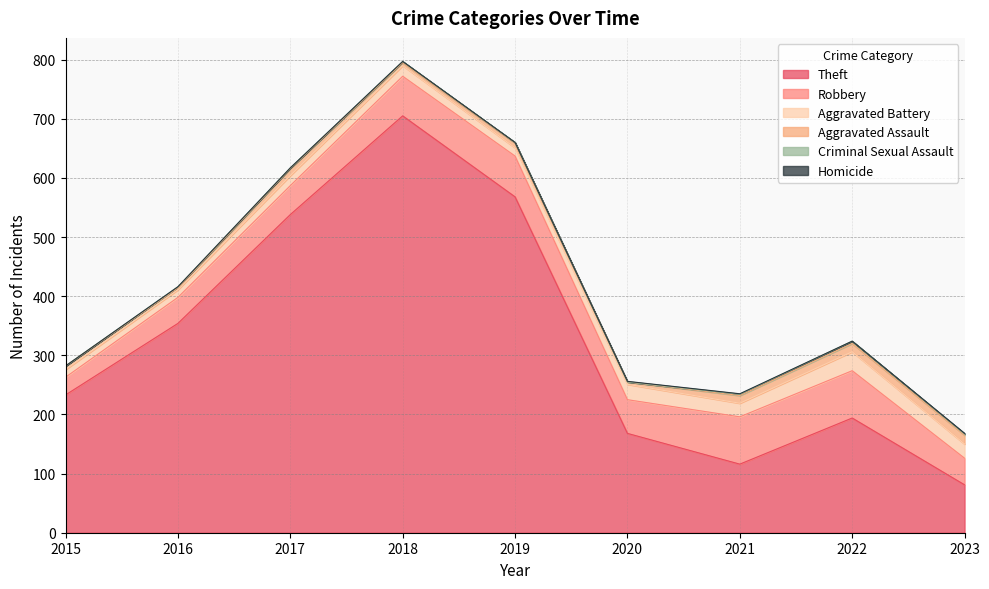

How many values in Homicide are above zero?

3